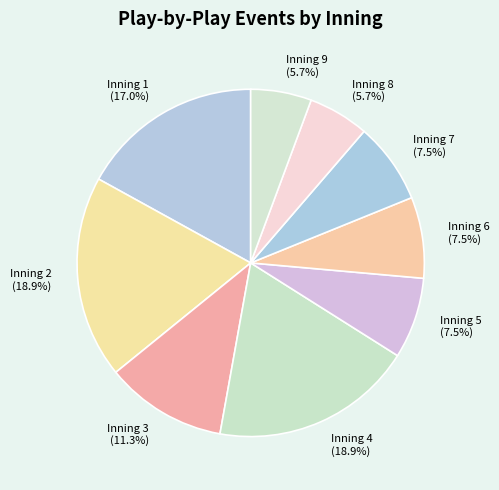

What percentage do Inning 2 (18.9%) and Inning 3 (11.3%) together represent?

30.2%